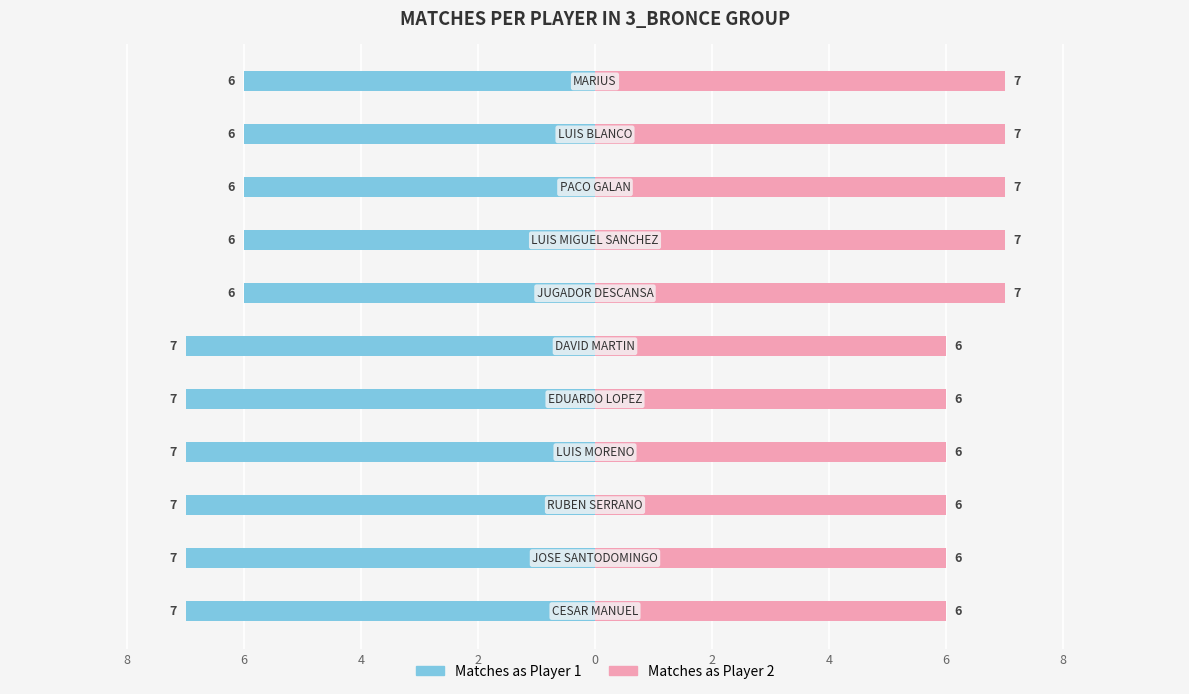

Are the bars horizontal?

Yes